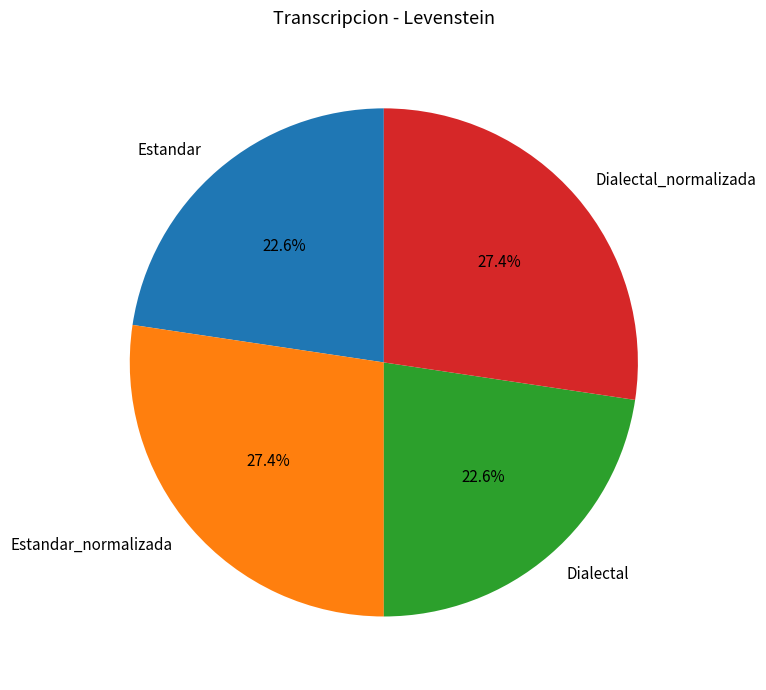

Does any single category account for the majority?

No